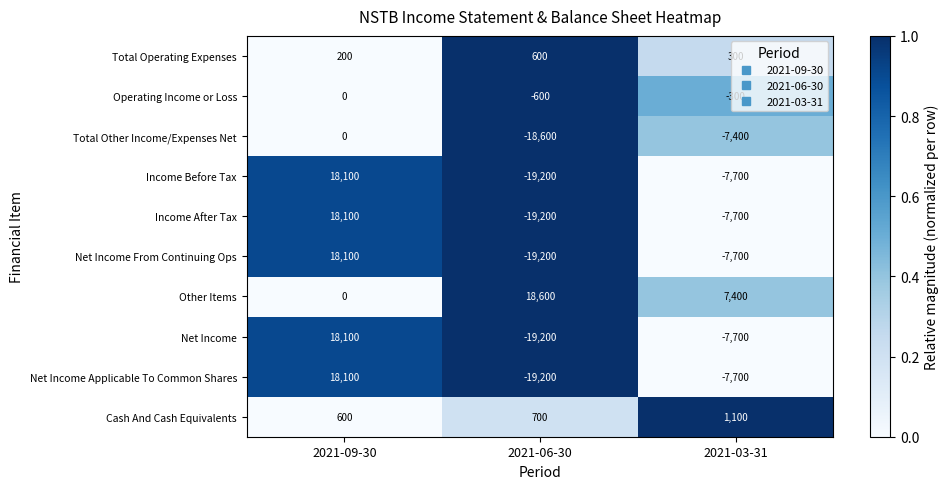

At which label is Net Income closest to -550?

2021-03-31